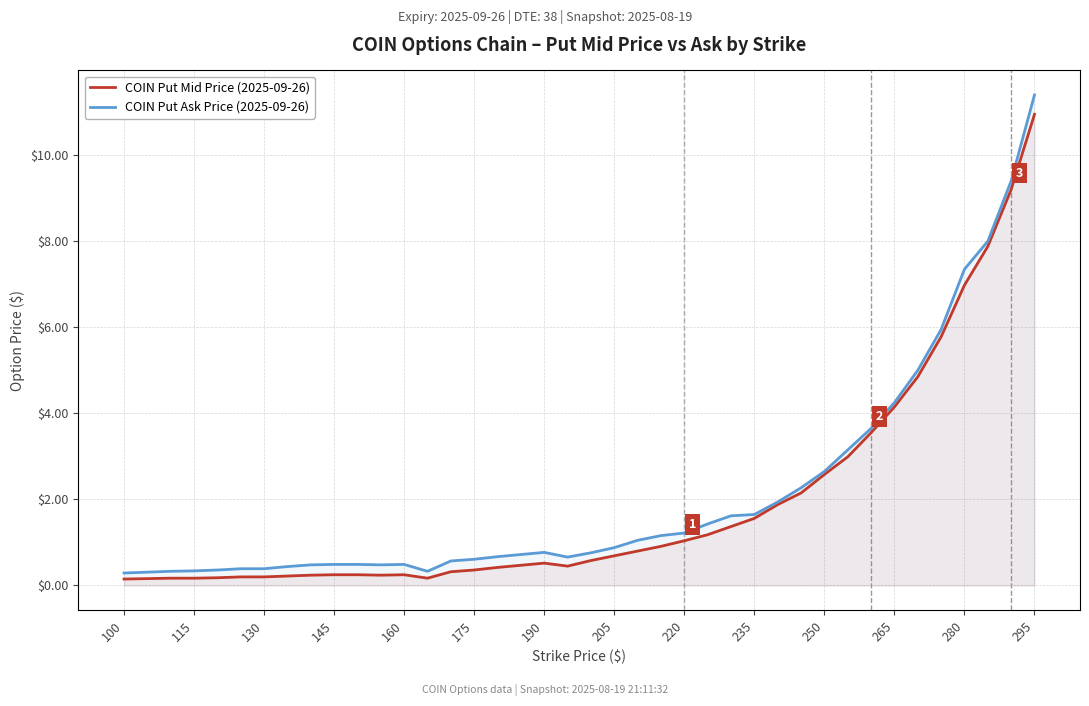

What is the value of the COIN Put Mid Price (2025-09-26) point at the 40th from the left?

10.9